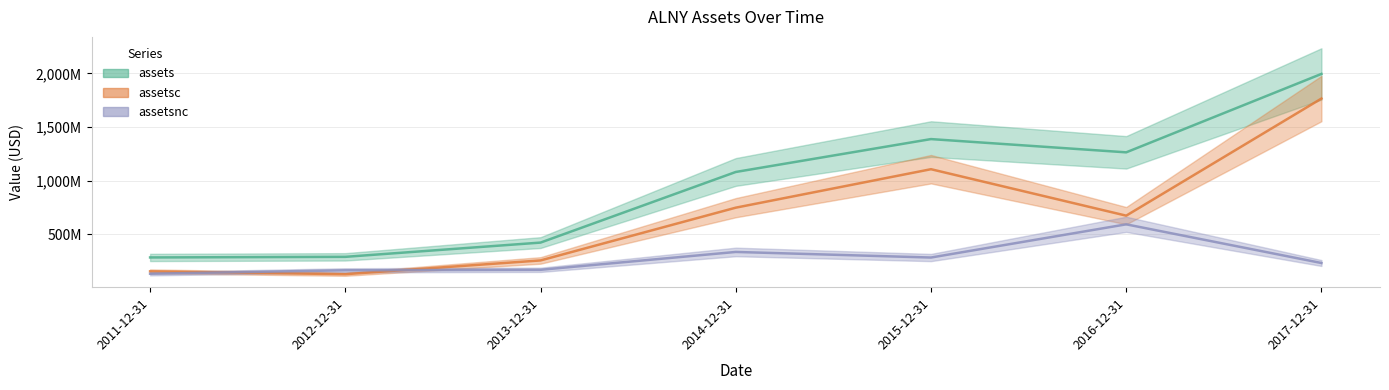

Which series has the largest total across all categories?

assets